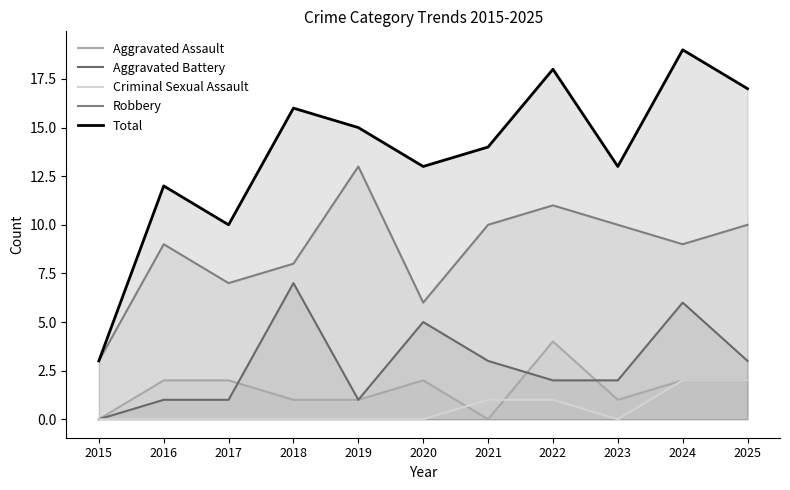

In Total, how many points are higher than both neighbors (excluding endpoints)?

4